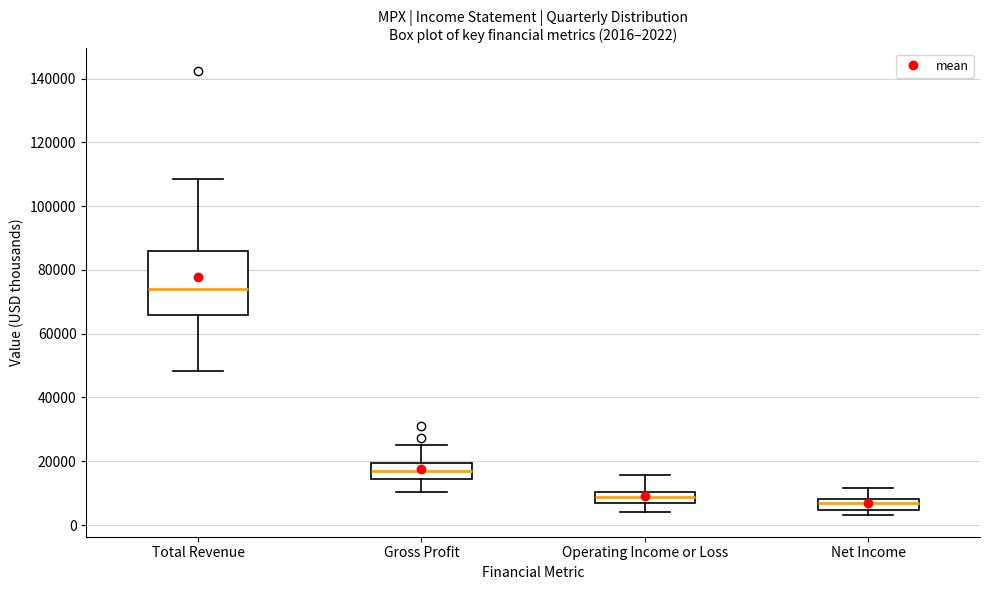

Which box's median line is the highest?

Total Revenue